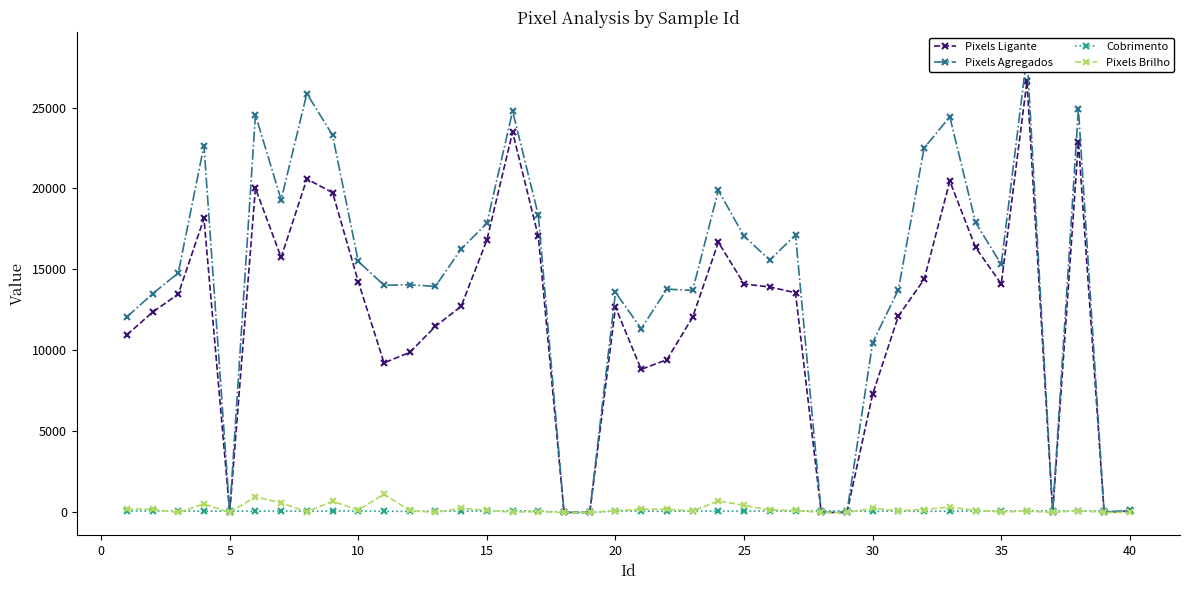

Which series has the largest total across all categories?

Pixels Agregados